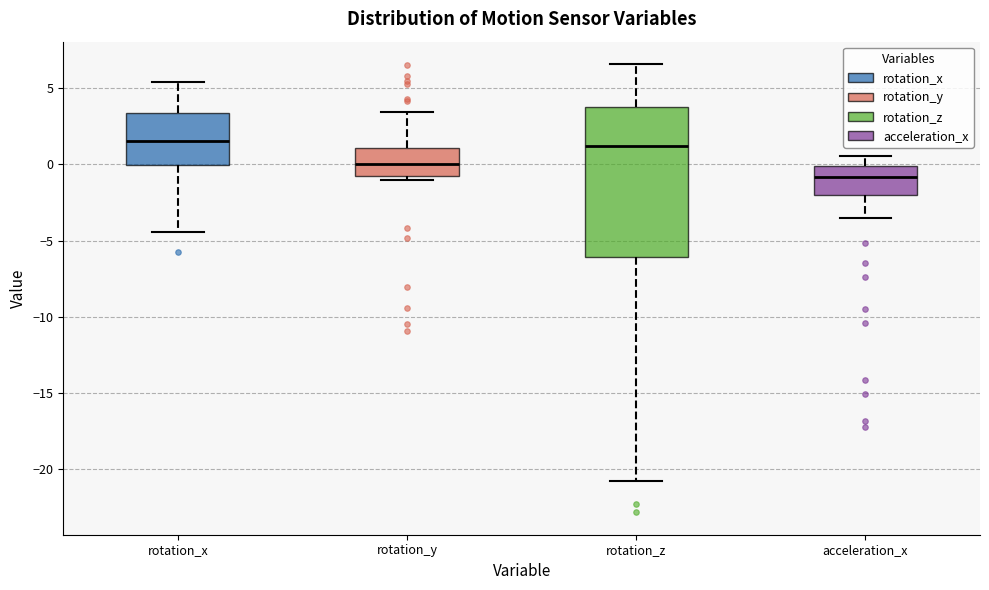

Where does the median line of the box for rotation_x sit on the y-axis? The values are not printed on the chart, so give them approximately, as read against the axis.

1.5